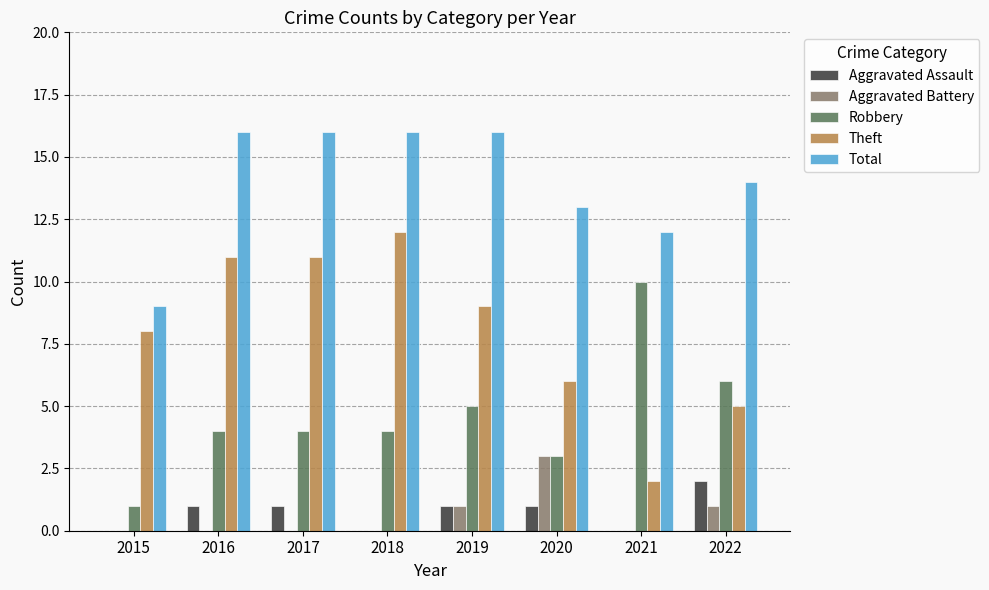

What is the total value across all series at 2015?

18